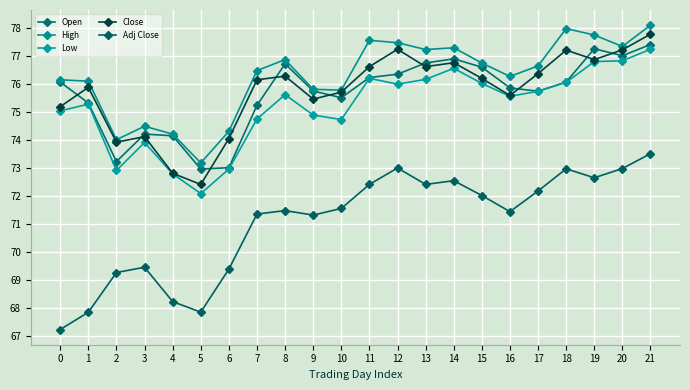

What is the approximate value of High at 7?

76.5